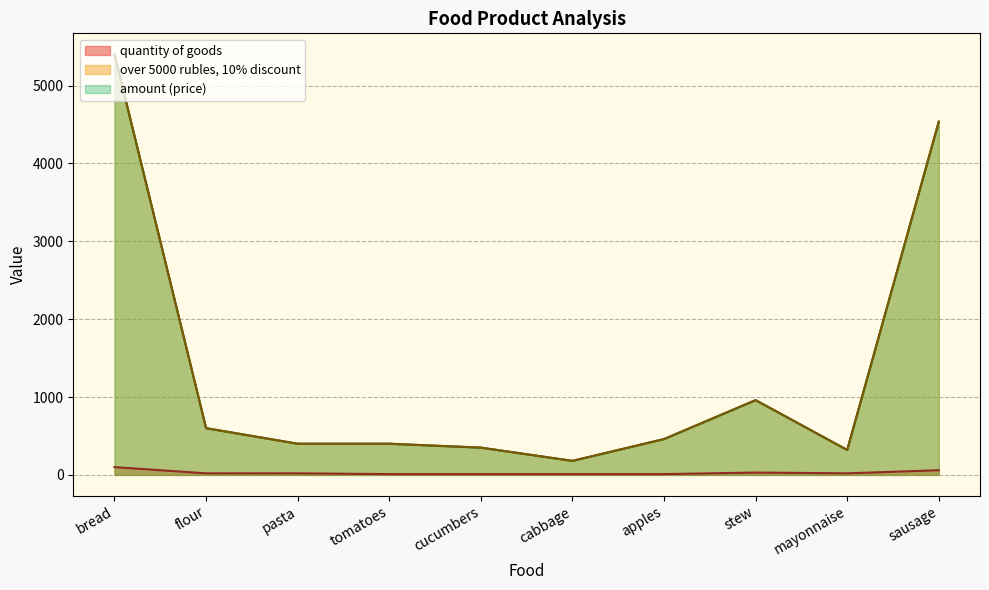

In amount (price), how many points are higher than both neighbors (excluding endpoints)?

1